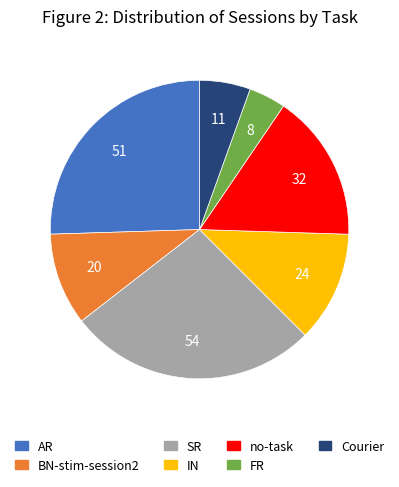

What is the smallest slice in the pie chart?

FR